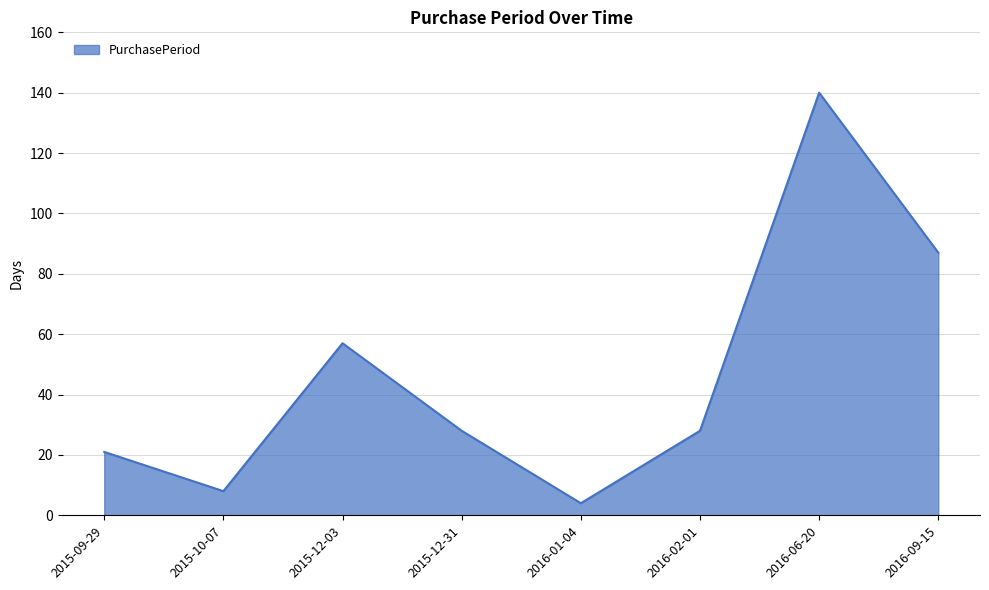

At which category does the chart reach its minimum across all series?

2016-01-04